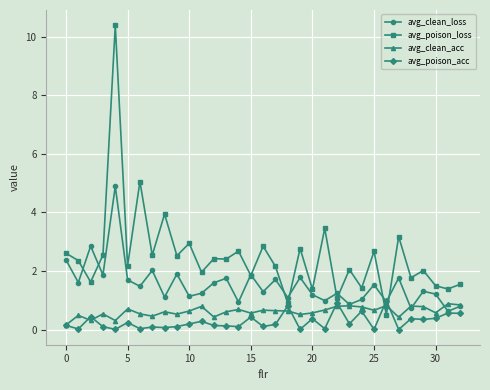

How many lines are shown in the chart?

4